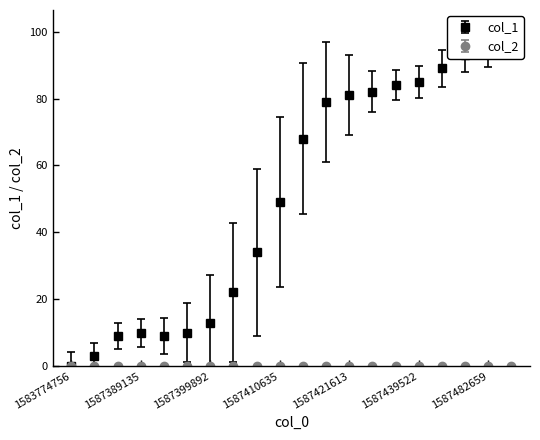

Rank the categories by value from lowest to highest.

1583774756, 1587381876, 1587385434, 1587392708, 1587389135, 1587396303, 1587399892, 1587403435, 1587407033, 1587410635, 1587414254, 1587417867, 1587421613, 1587425320, 1587435923, 1587439522, 1587468279, 1587471861, 1587482659, 1587486207